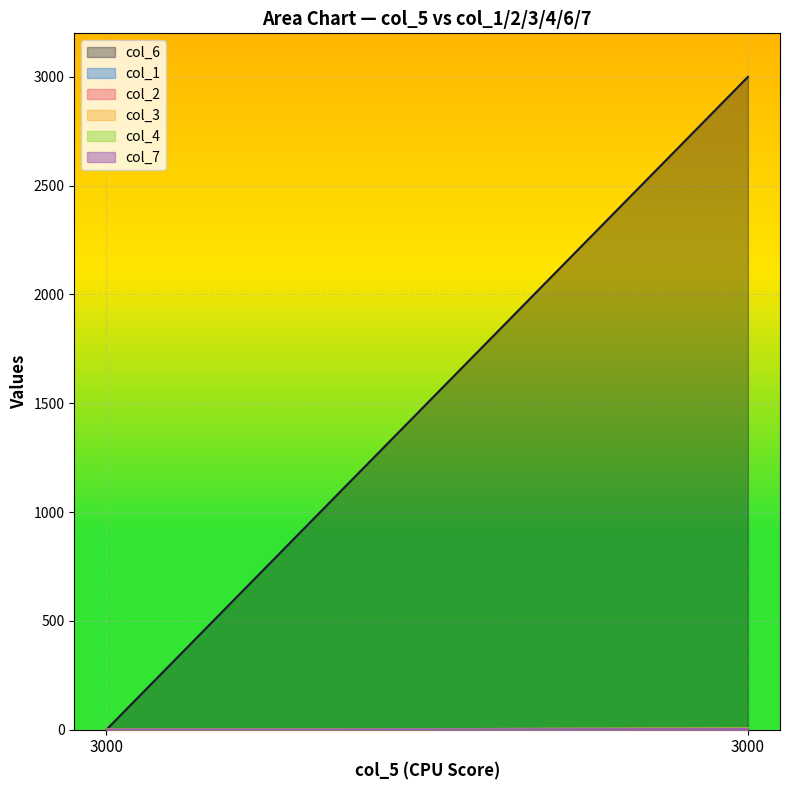

Which series has the largest total across all categories?

col_6